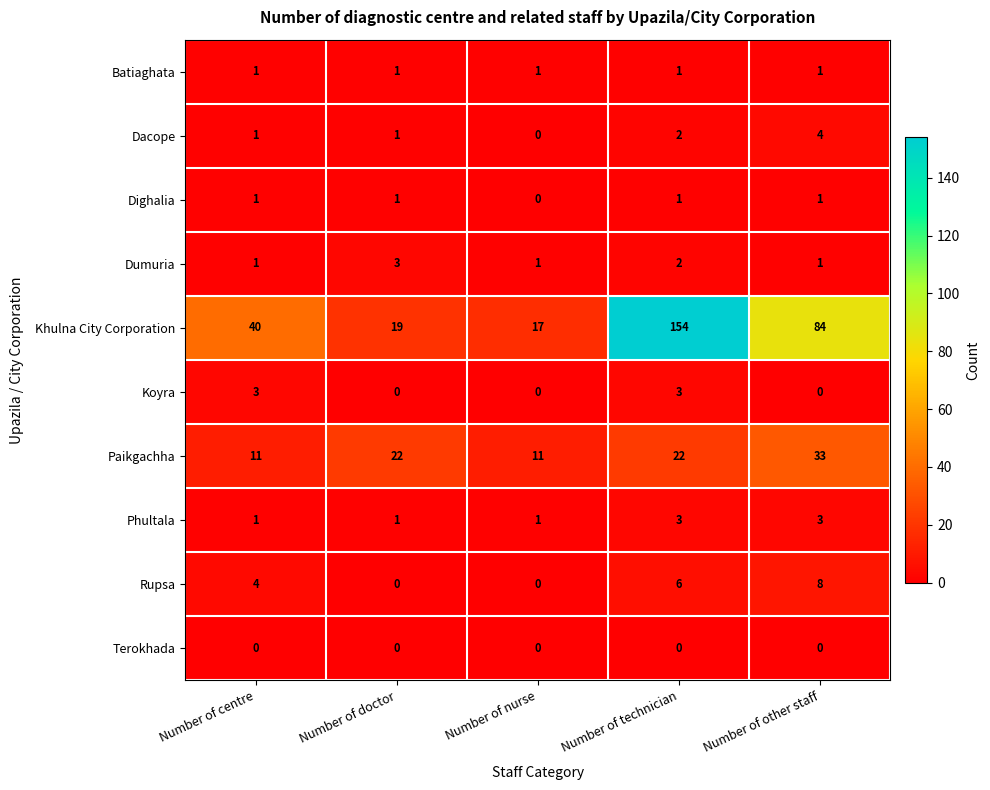

What is the sum of all Koyra values?

6